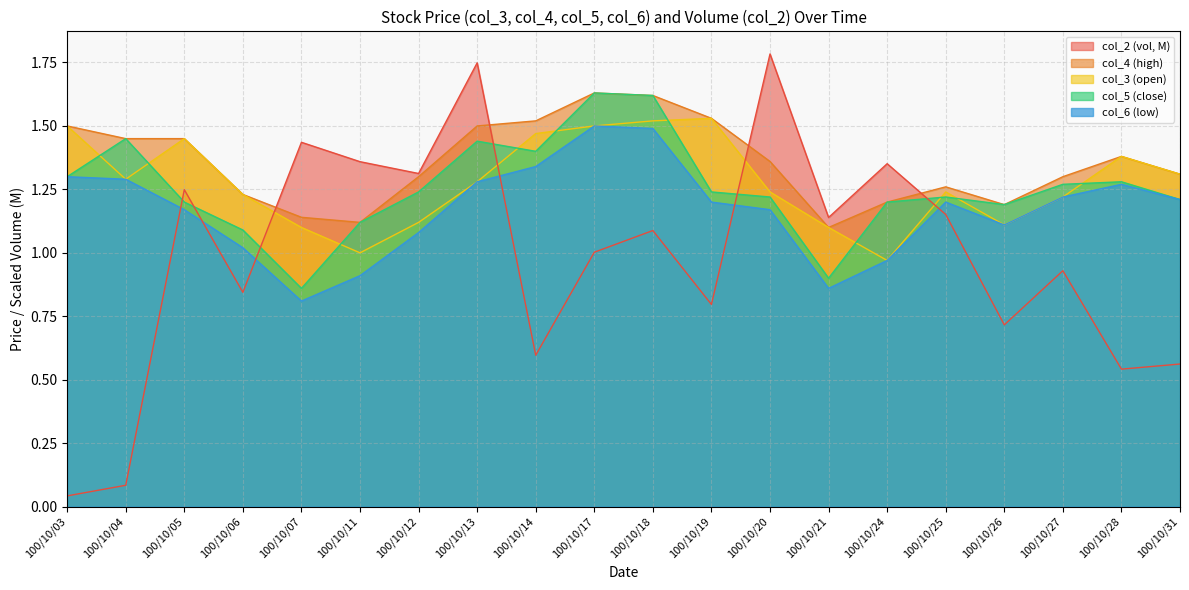

True or false: col_3 and col_6 cross at least once.

False